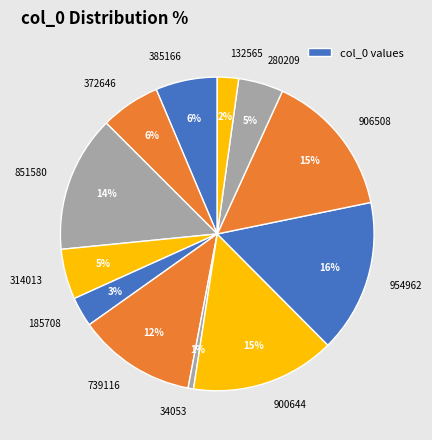

Is there any slice that represents more than half of the pie?

No